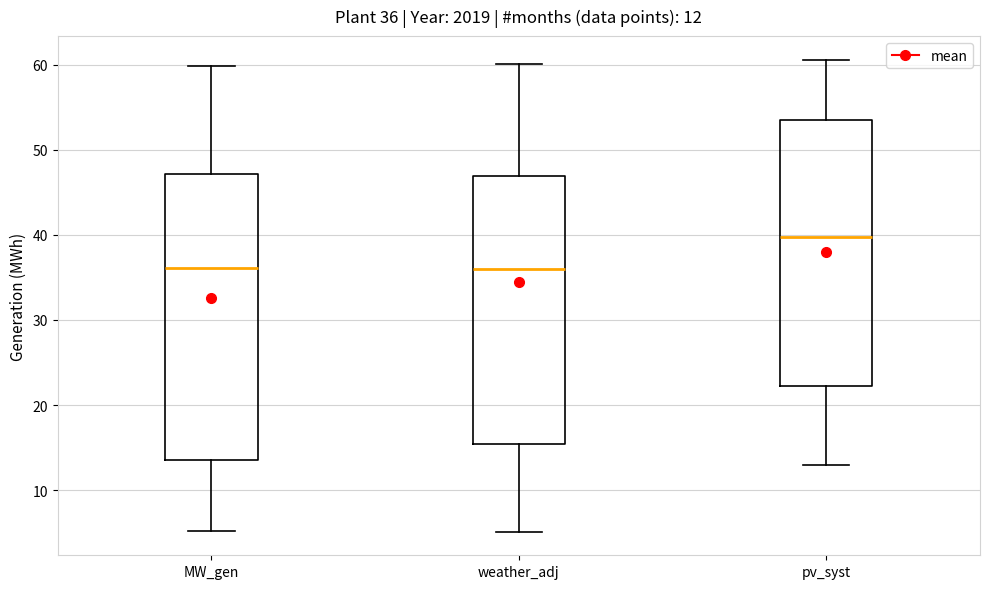

Which box is the tallest, from its lower edge to its upper edge?

MW_gen